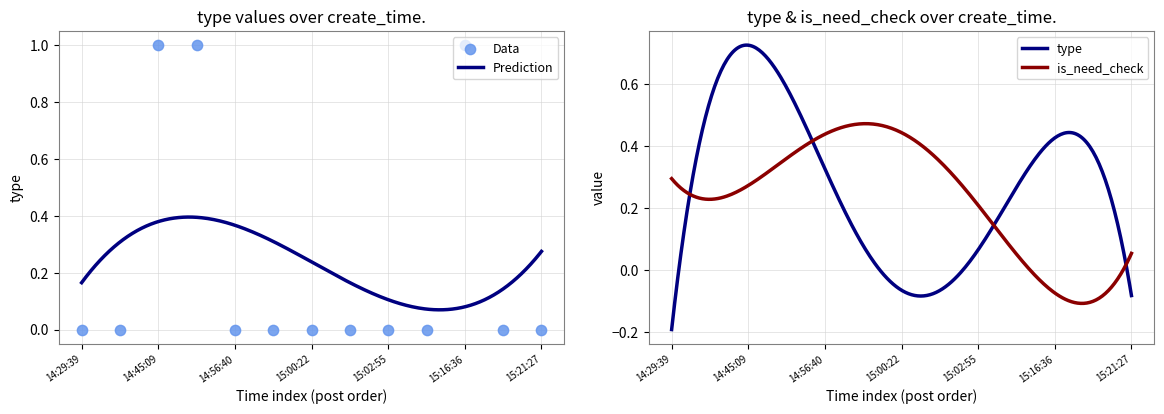

What is the change in value from 14:45:57 to 15:15:59?

-1